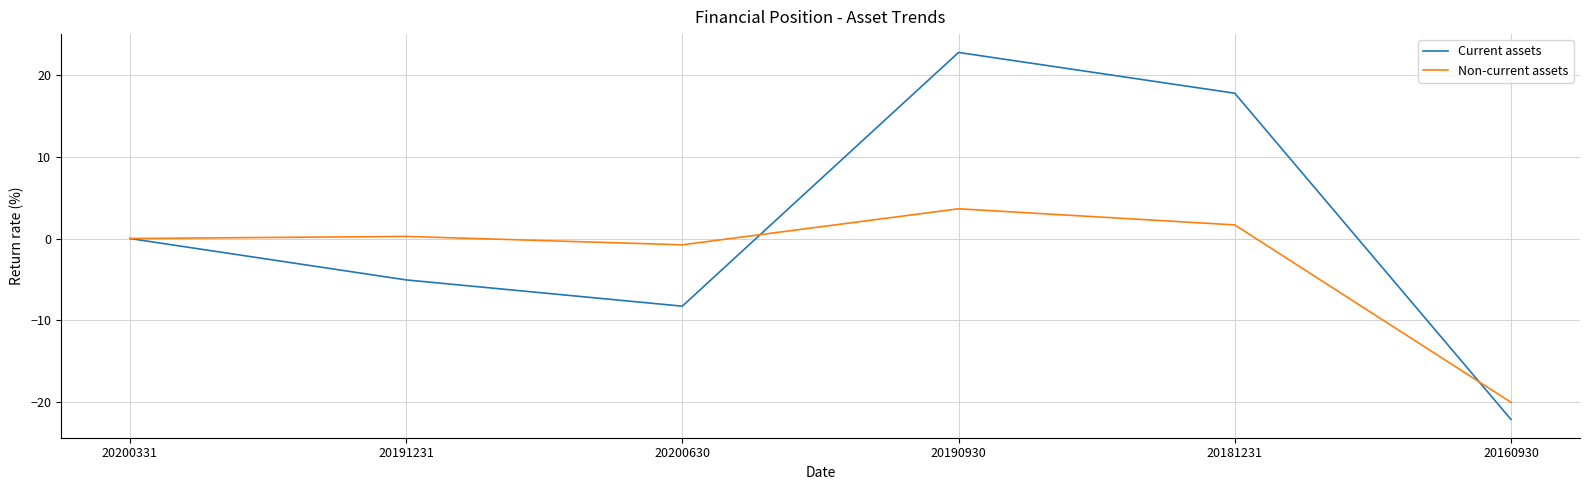

Is the value of Current assets at 20160930 greater than the value of Non-current assets at 20181231?

No